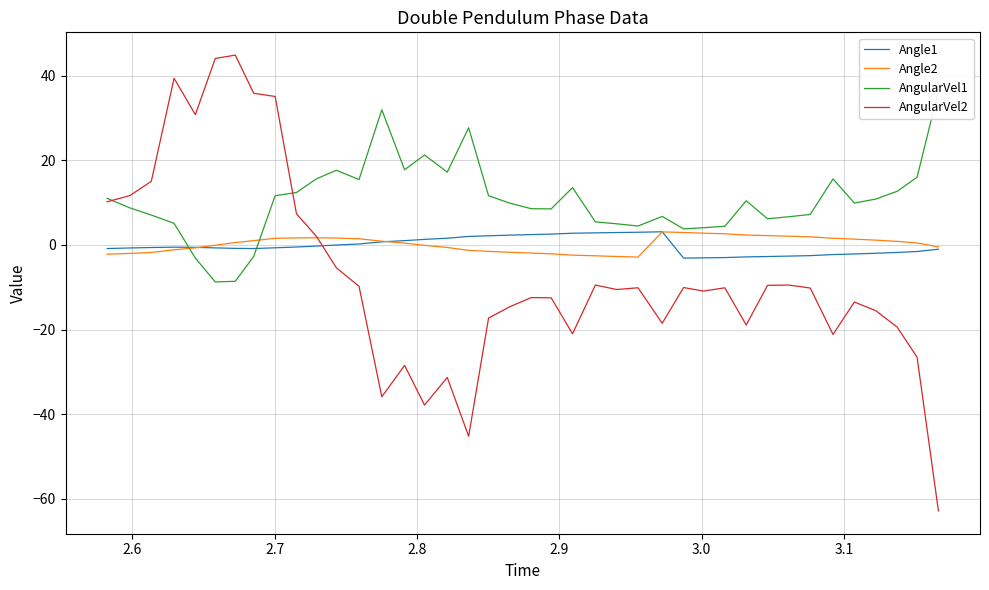

True or false: AngularVel1 has more than 2 points higher than both neighbors.

True